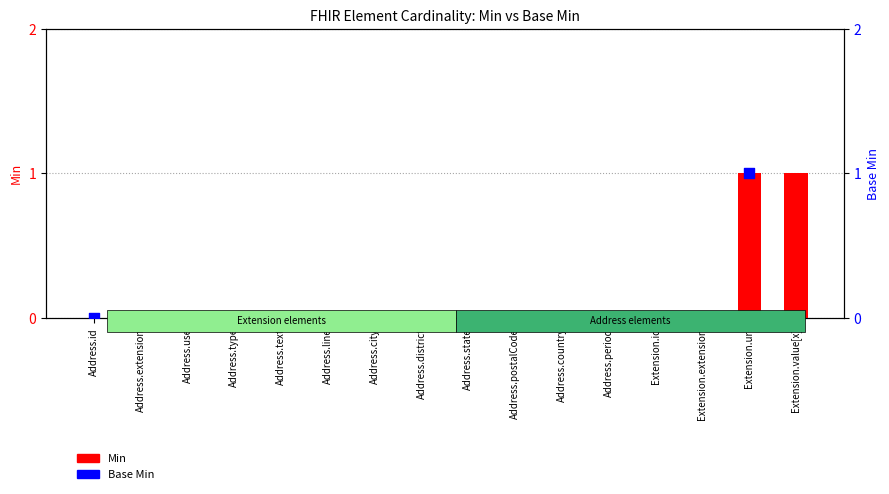

Which series reaches the minimum Y coordinate?

Min